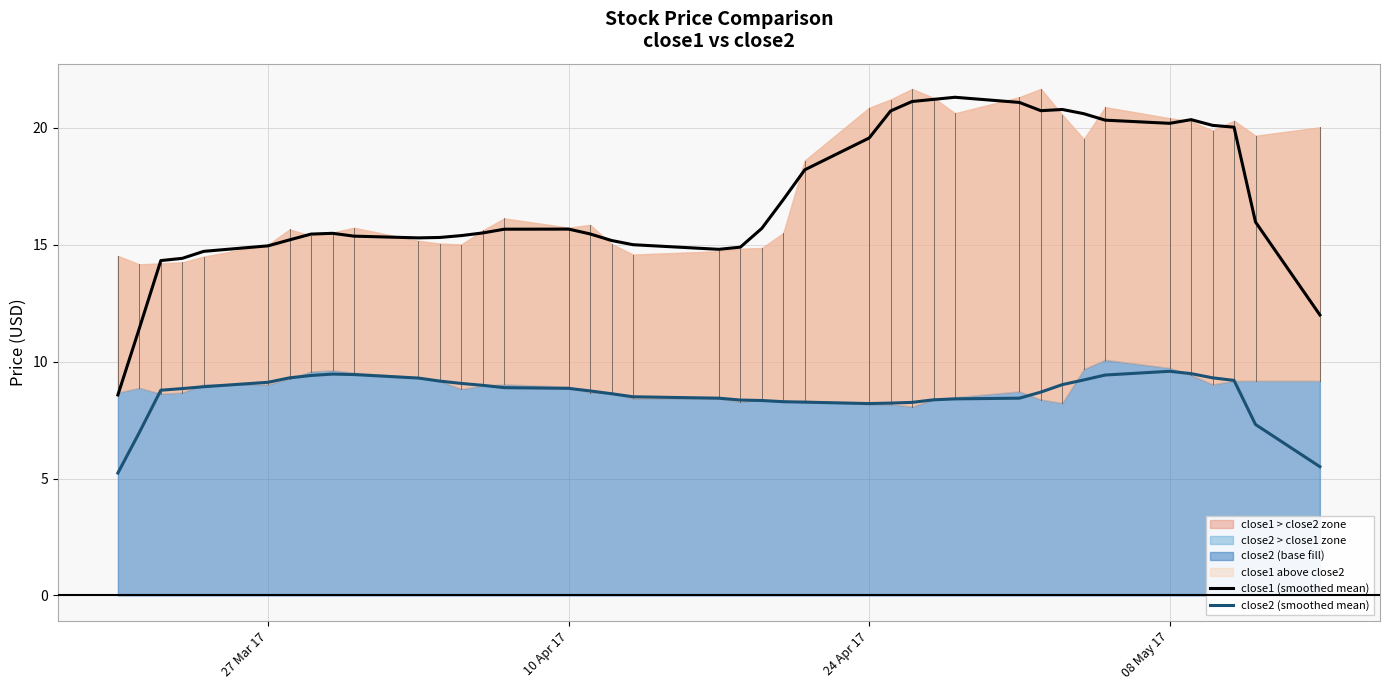

What is the maximum value for close1 (smoothed mean)?

21.3